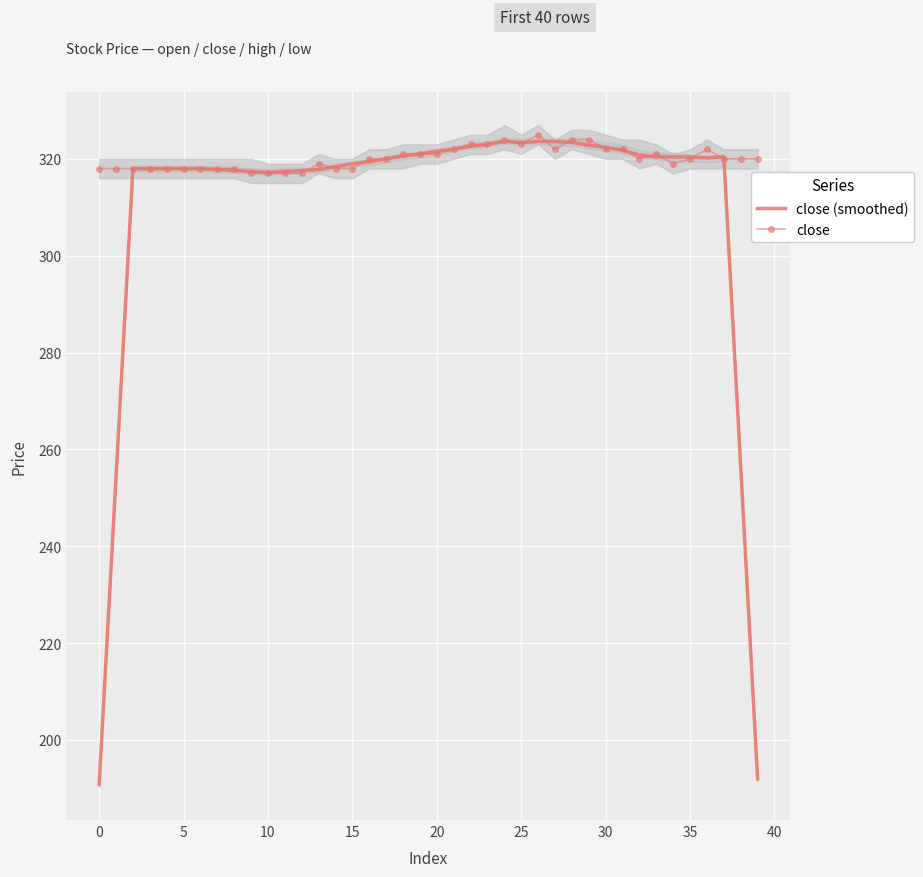

True or false: close (smoothed) and close cross at least once.

True